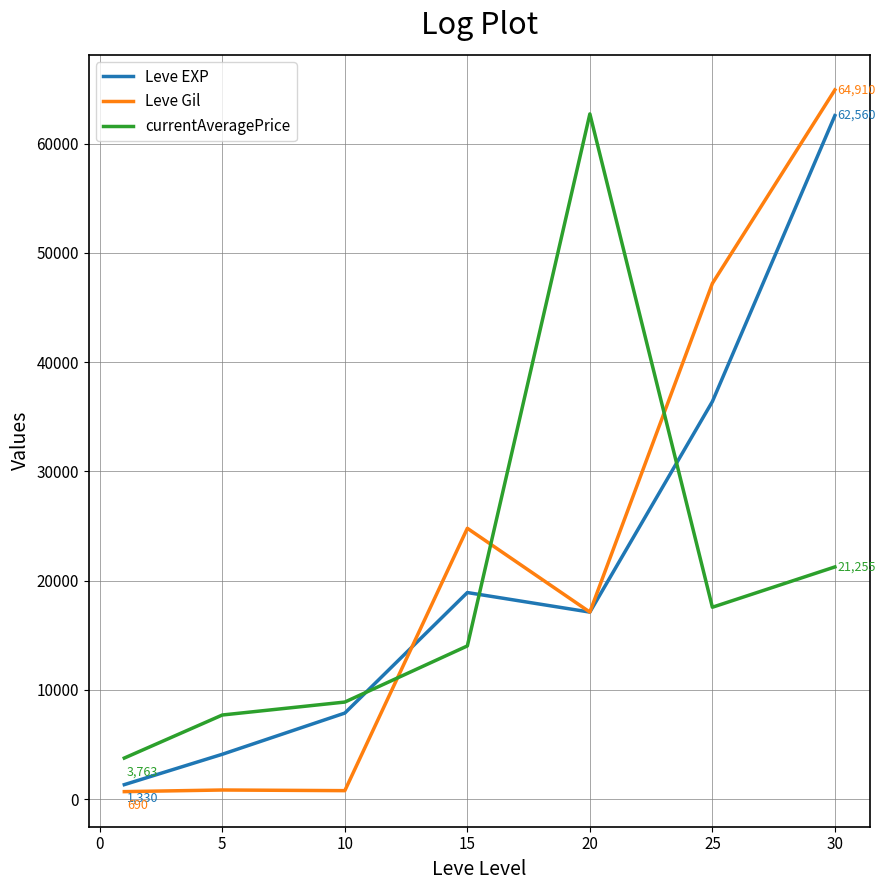

What is the difference between the maximum and minimum values in the Leve EXP series?

61230.0